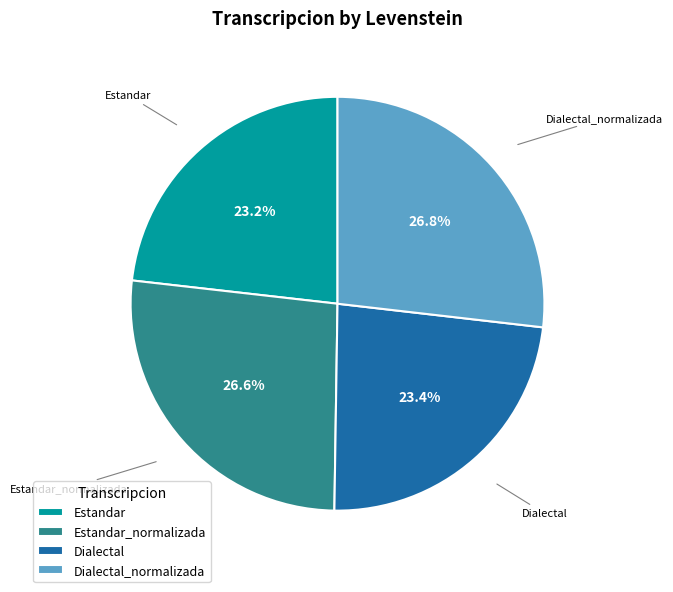

To the nearest percent, what percentage of the pie is Estandar?

23%